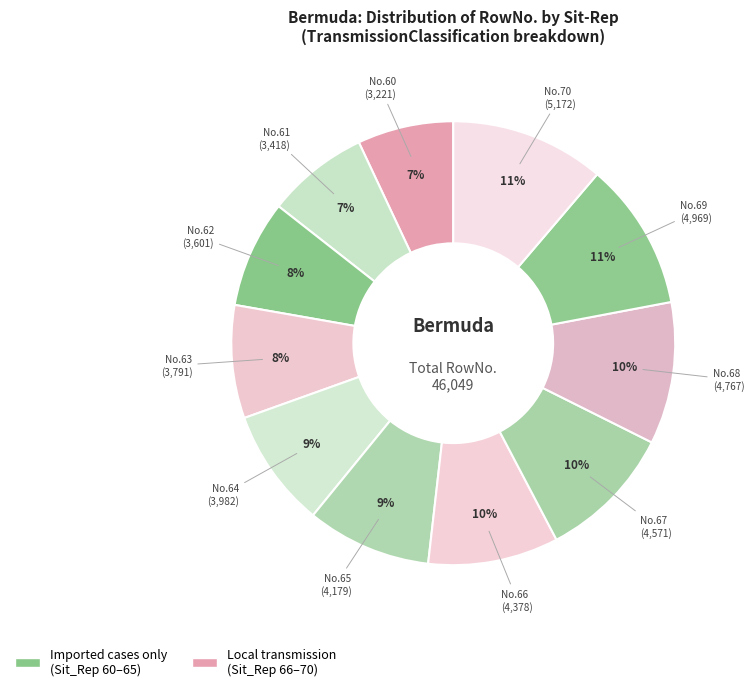

Count the number of slices in the pie.

11